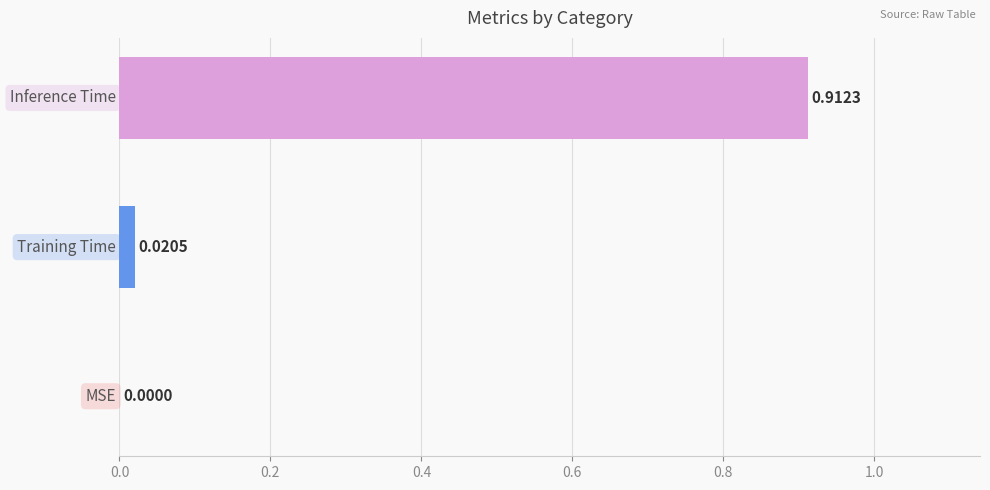

How many values are above zero?

2